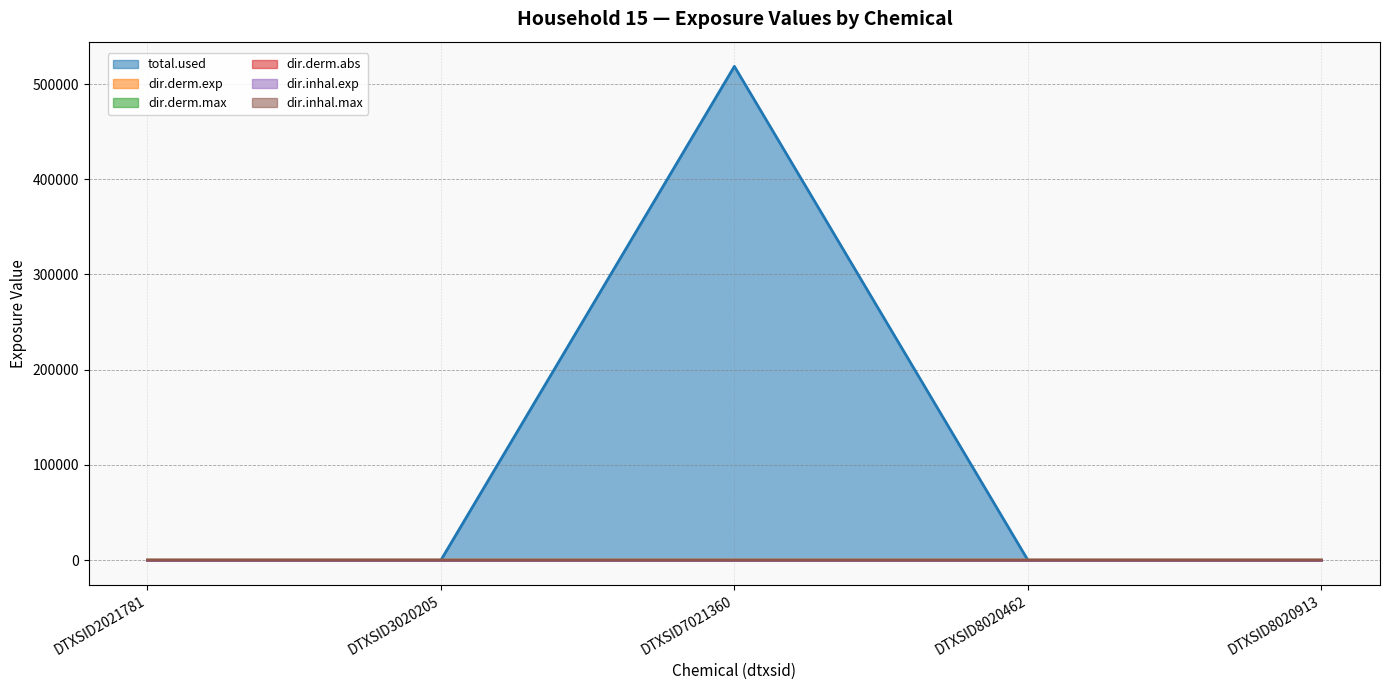

The value of dir.inhal.exp at DTXSID8020913 is 0.0. True or false?

False